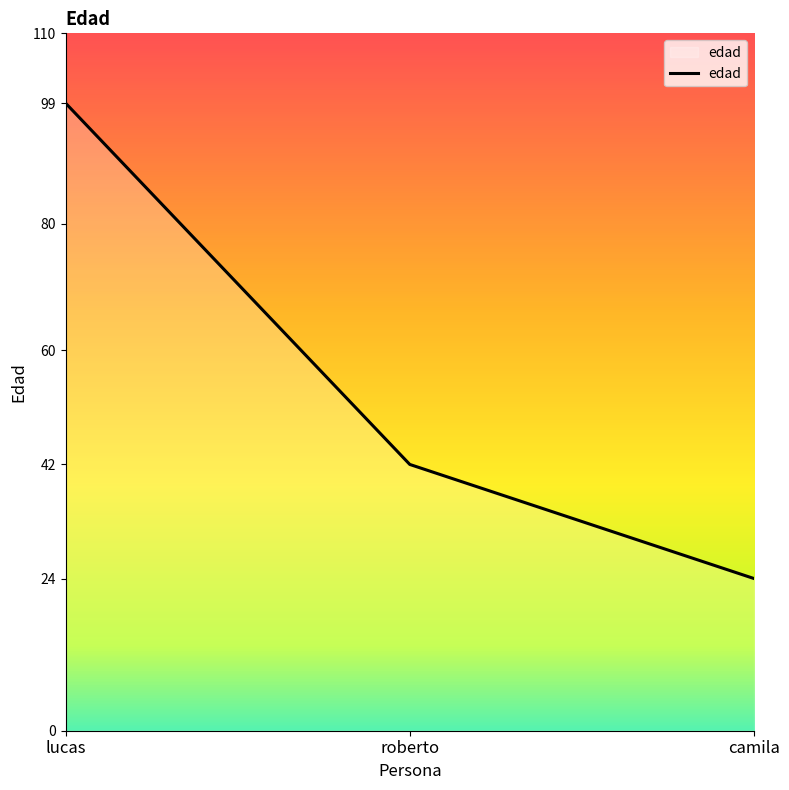

What is the average value?

55